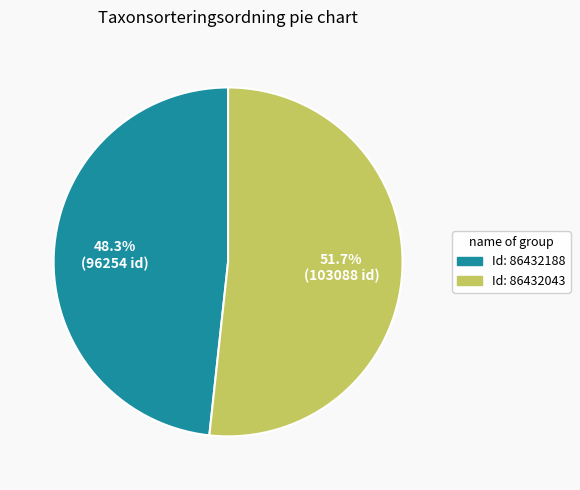

Count the number of slices in the pie.

2